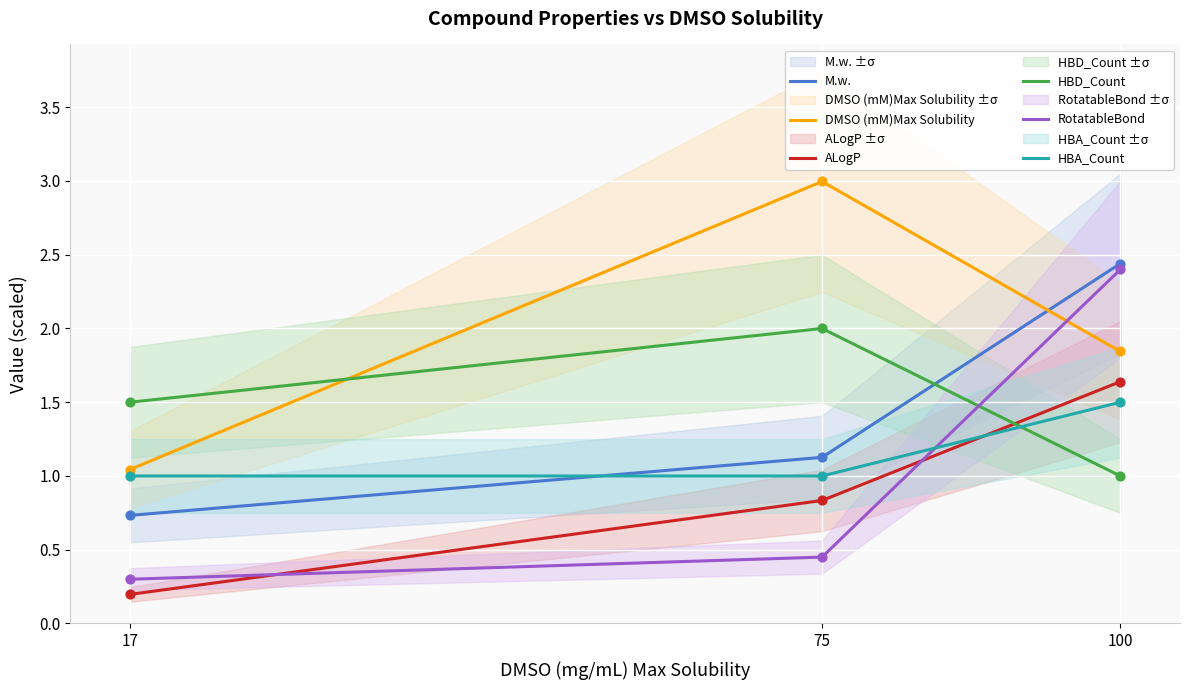

Which series has the widest spread of Y values?

RotatableBond